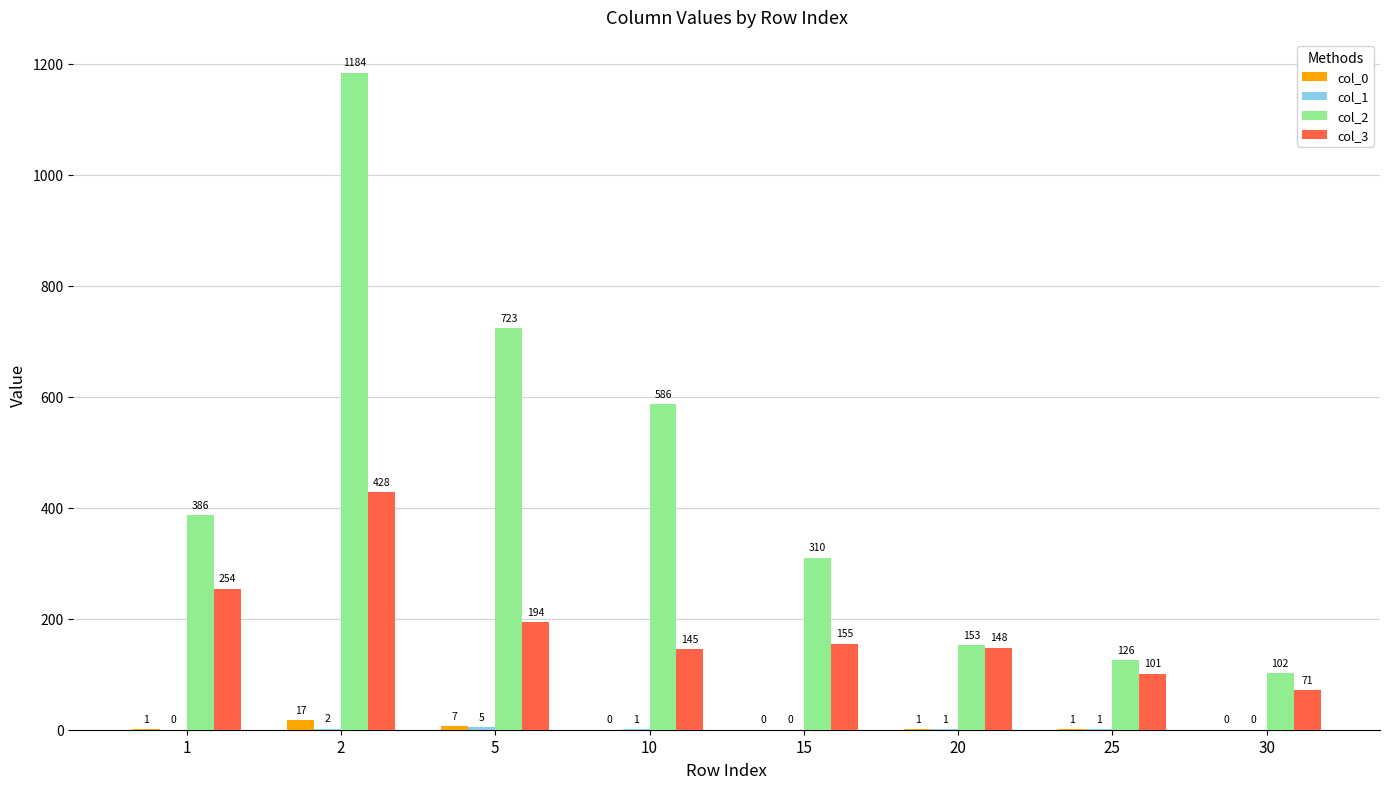

What is the highest value of the col_2 series?

1184